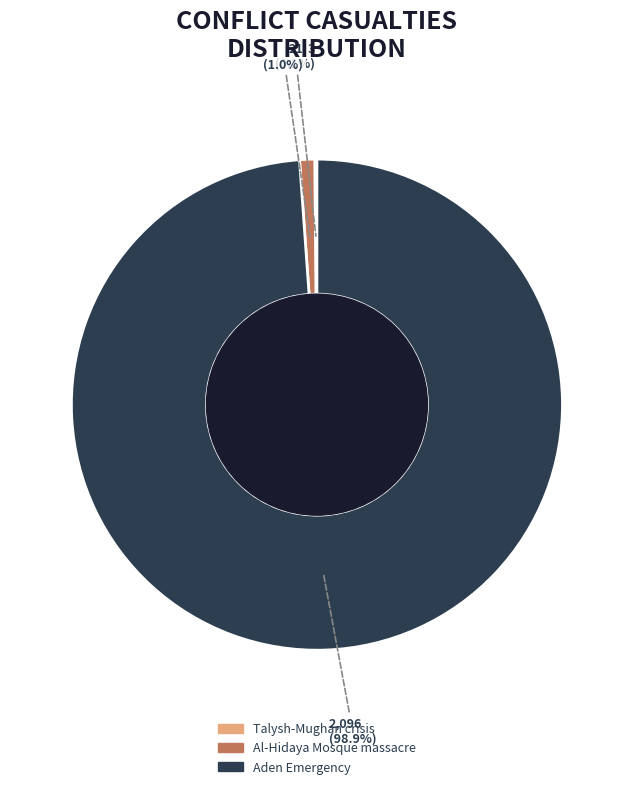

Does Al-Hidaya Mosque massacre account for over 50% of the chart?

No